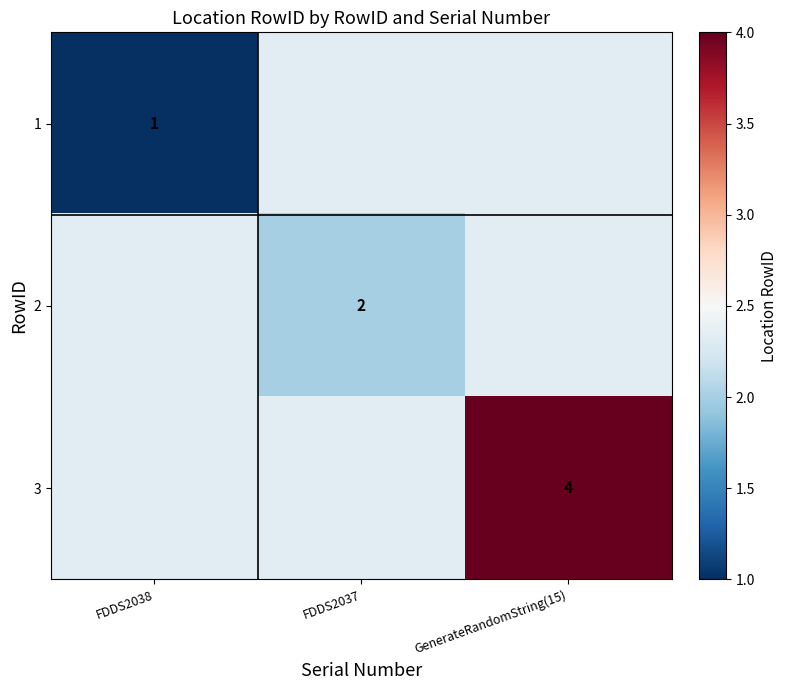

Is the value of 1 at FDDS2038 greater than the value of 3 at GenerateRandomString(15)?

No